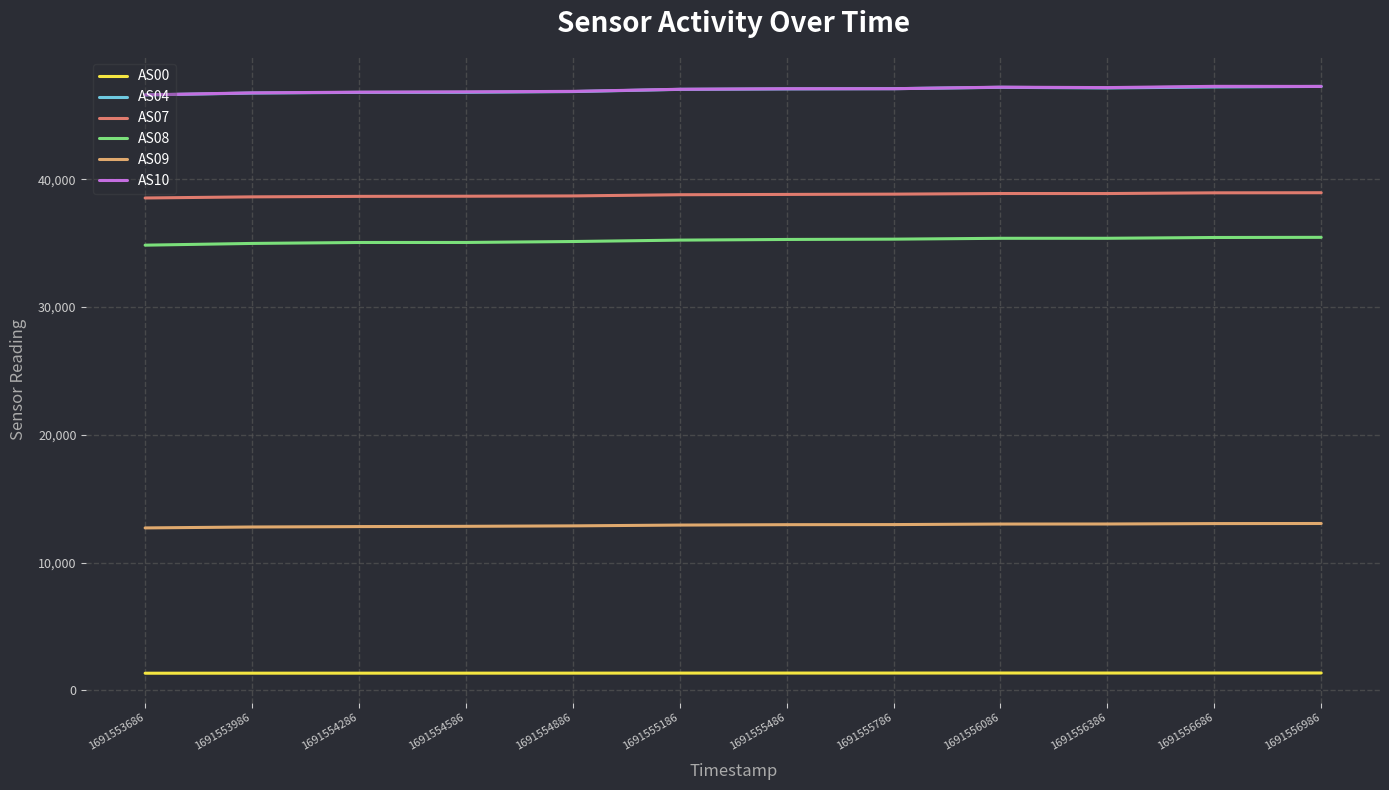

Is the value of AS04 at 1691556686 greater than the value of AS08 at 1691556086?

Yes